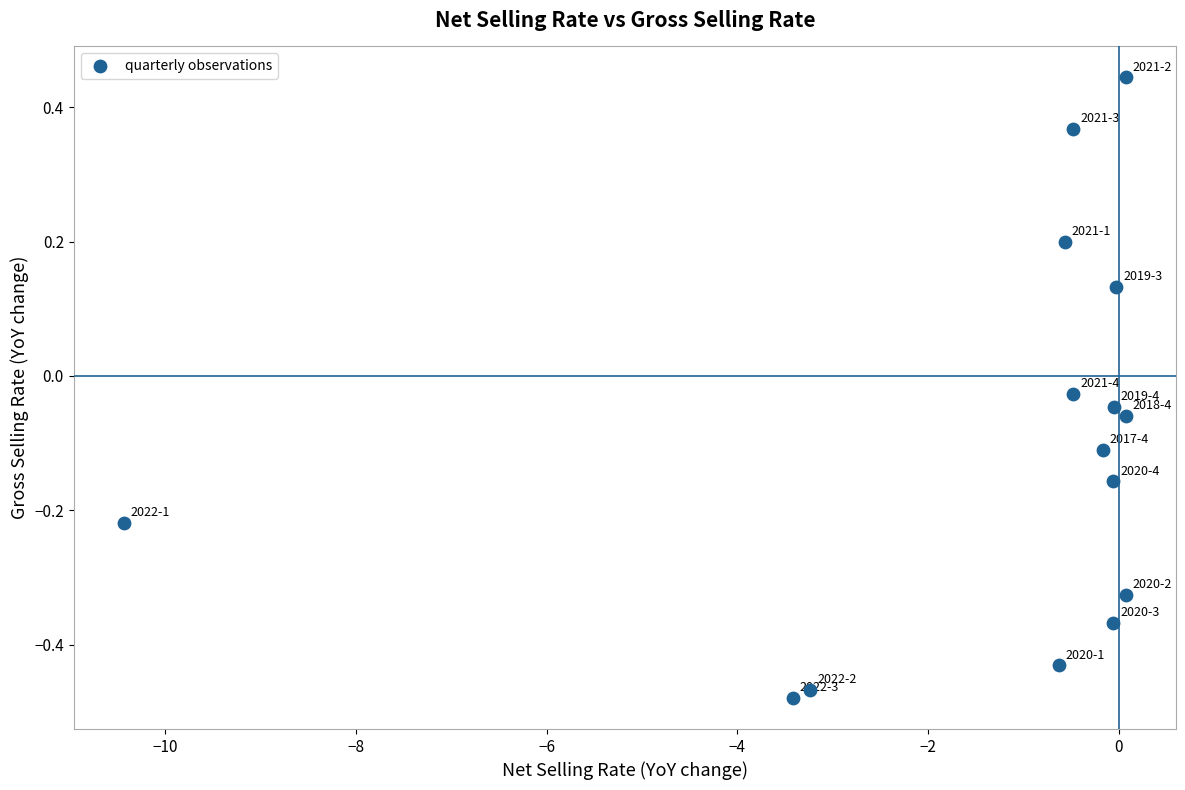

What is the range of X values (max minus min)?

10.5